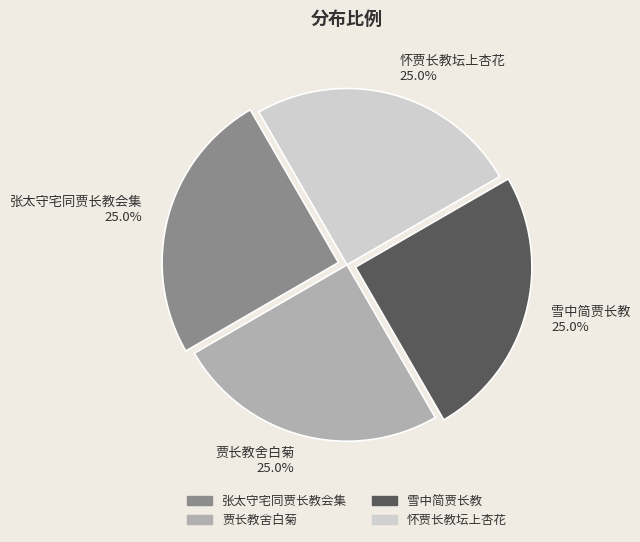

Is there any slice that represents more than half of the pie?

No